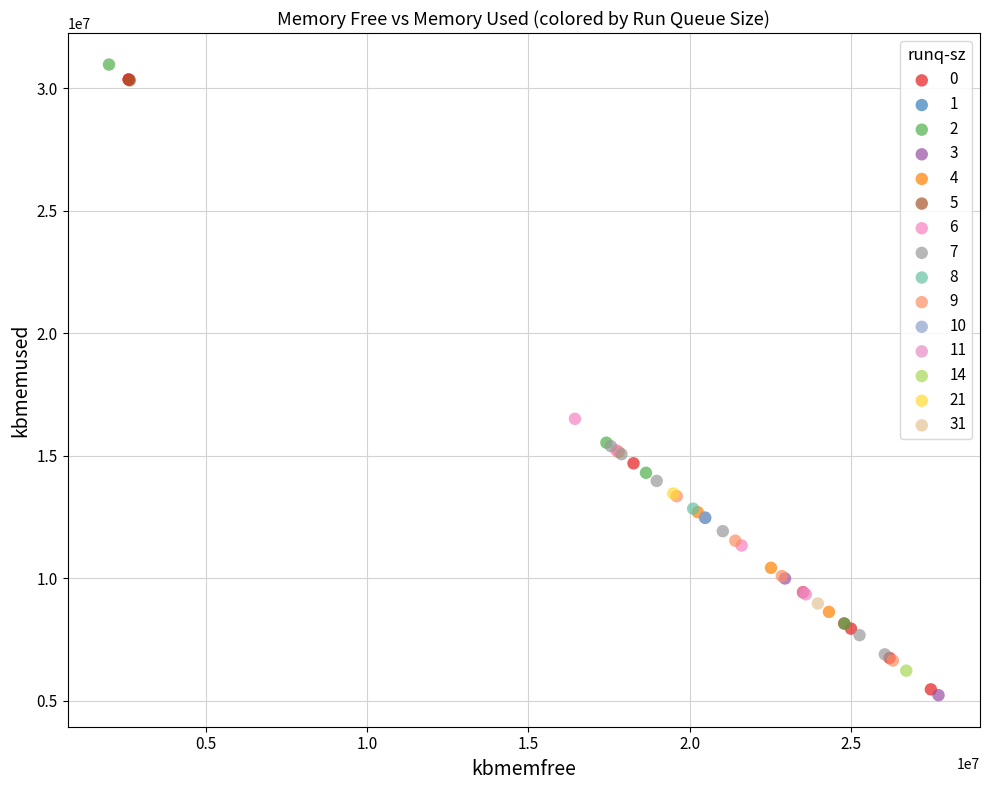

Which series reaches the maximum Y coordinate?

2